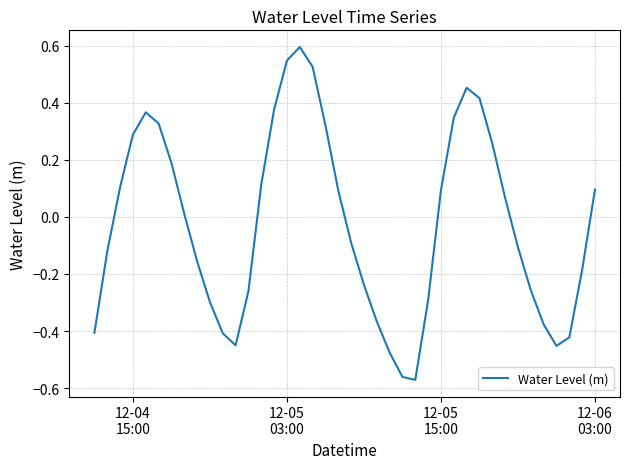

What is the difference between the maximum and minimum values?

1.2